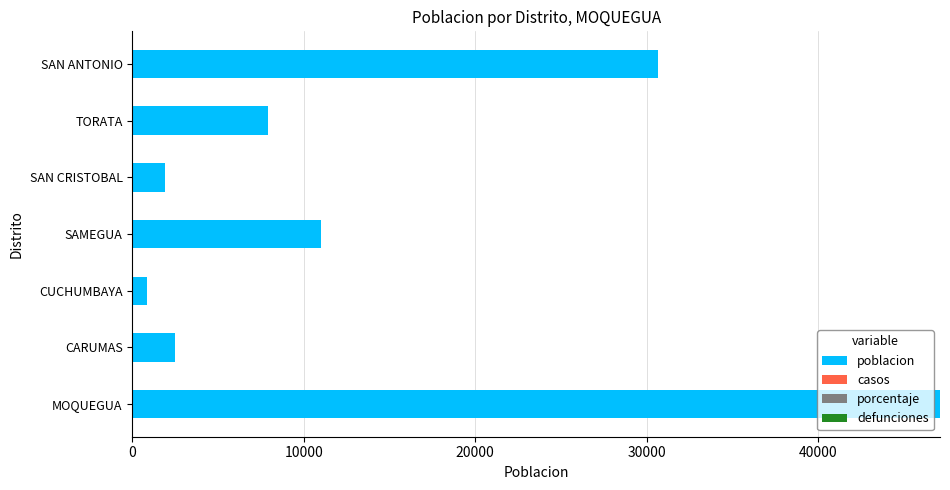

What is the difference between the second highest and minimum values?

29753